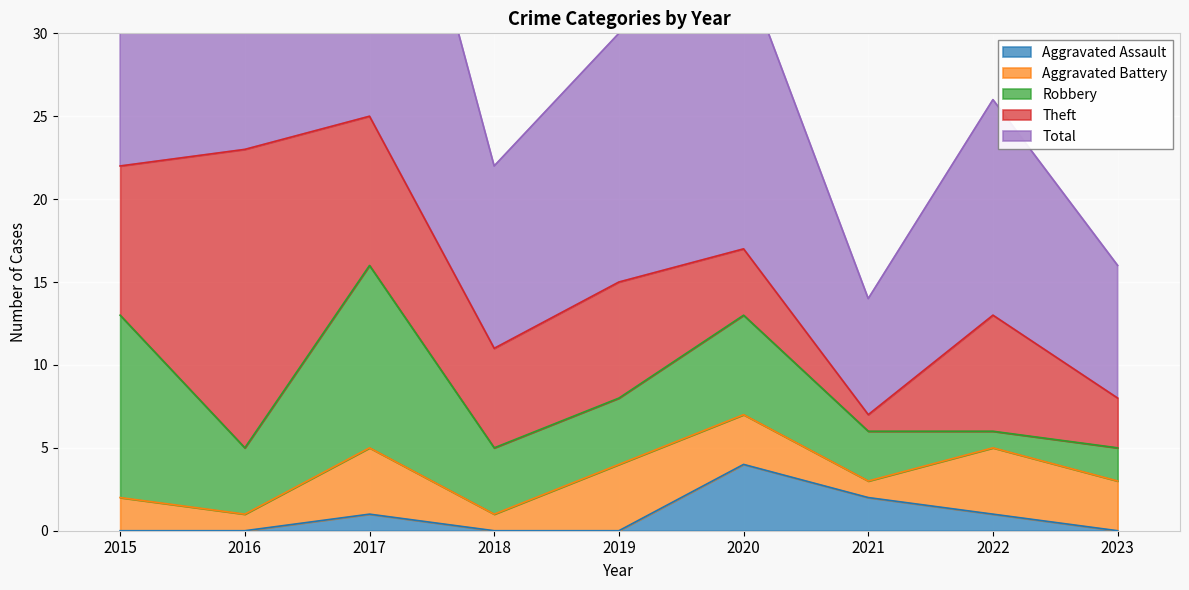

What is the greatest value displayed?

25